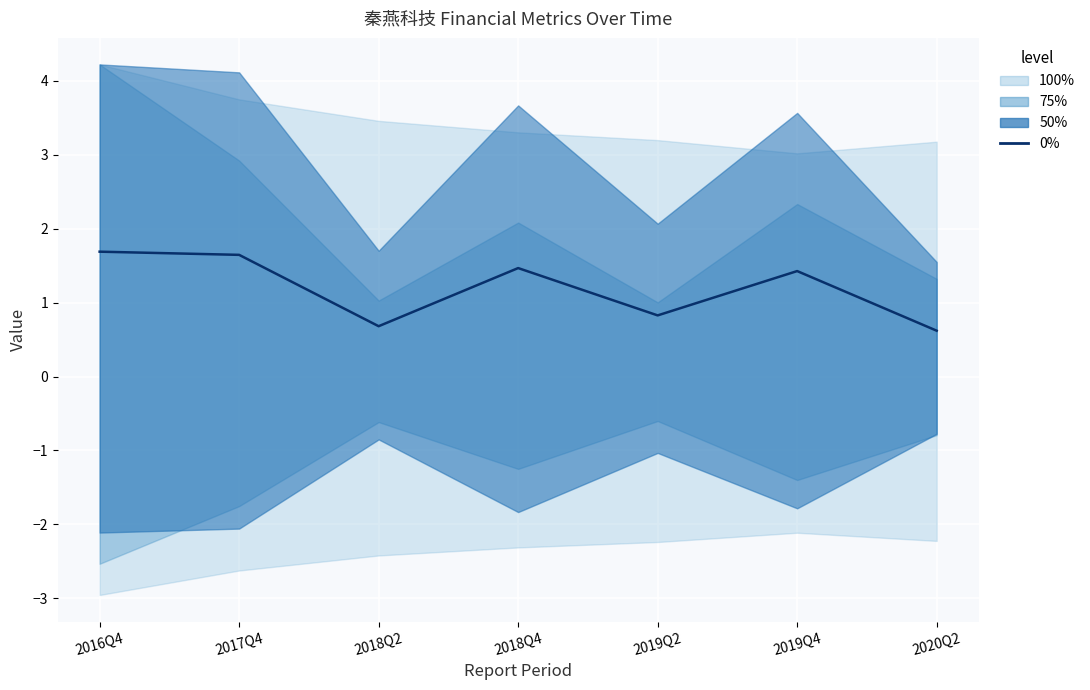

What is the value of the 1st point from the left?

1.7